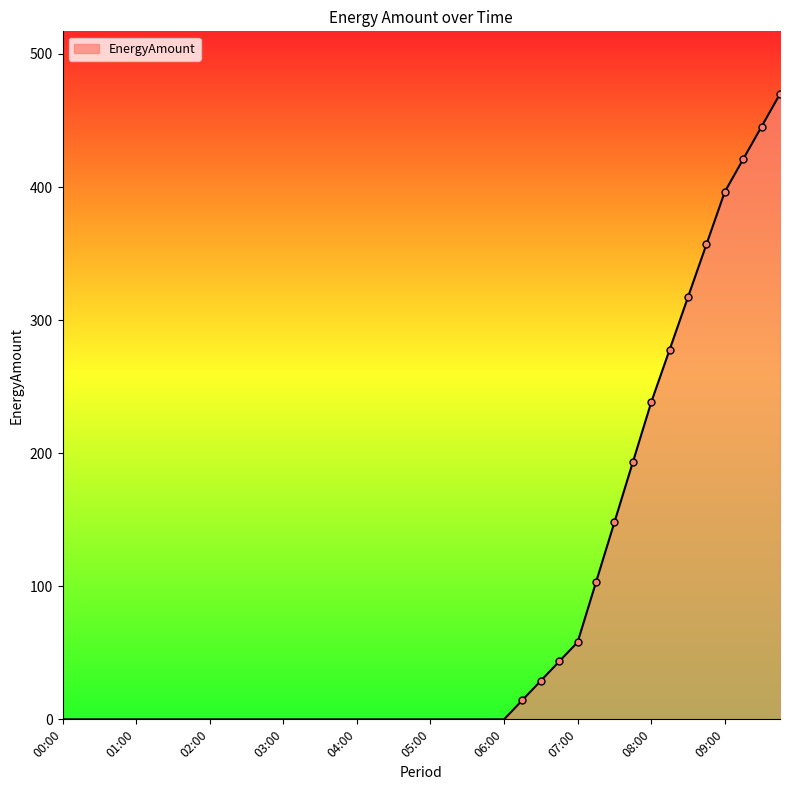

What is the difference between the maximum and minimum values?

470.0